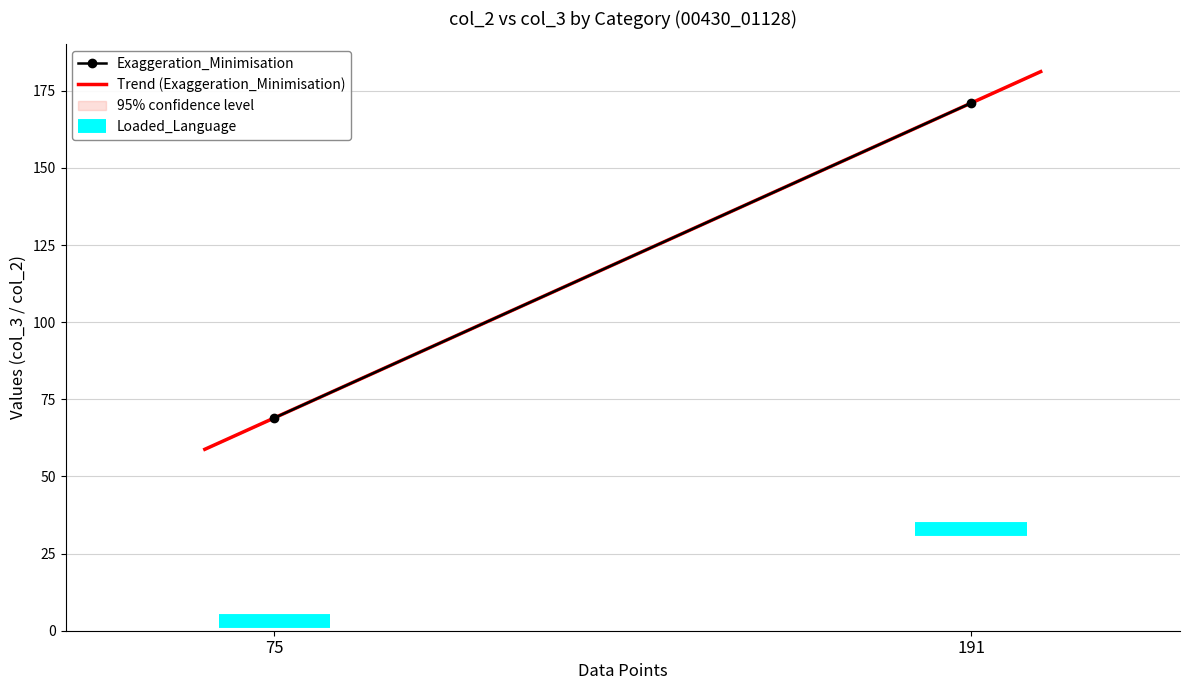

At which category is the sum across all series the highest?

191